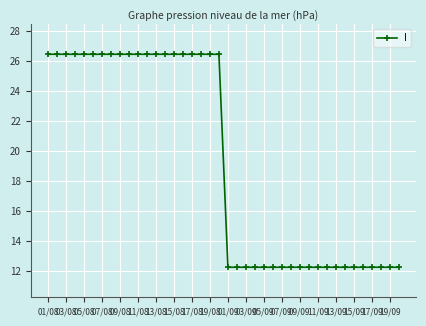

How many categories are shown in the chart?

40